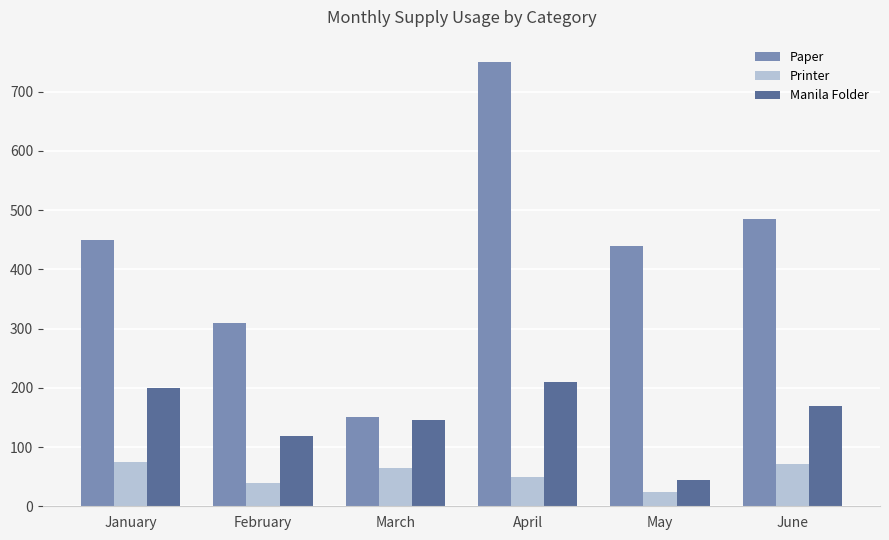

What is the difference between the maximum and minimum values in the Printer series?

51